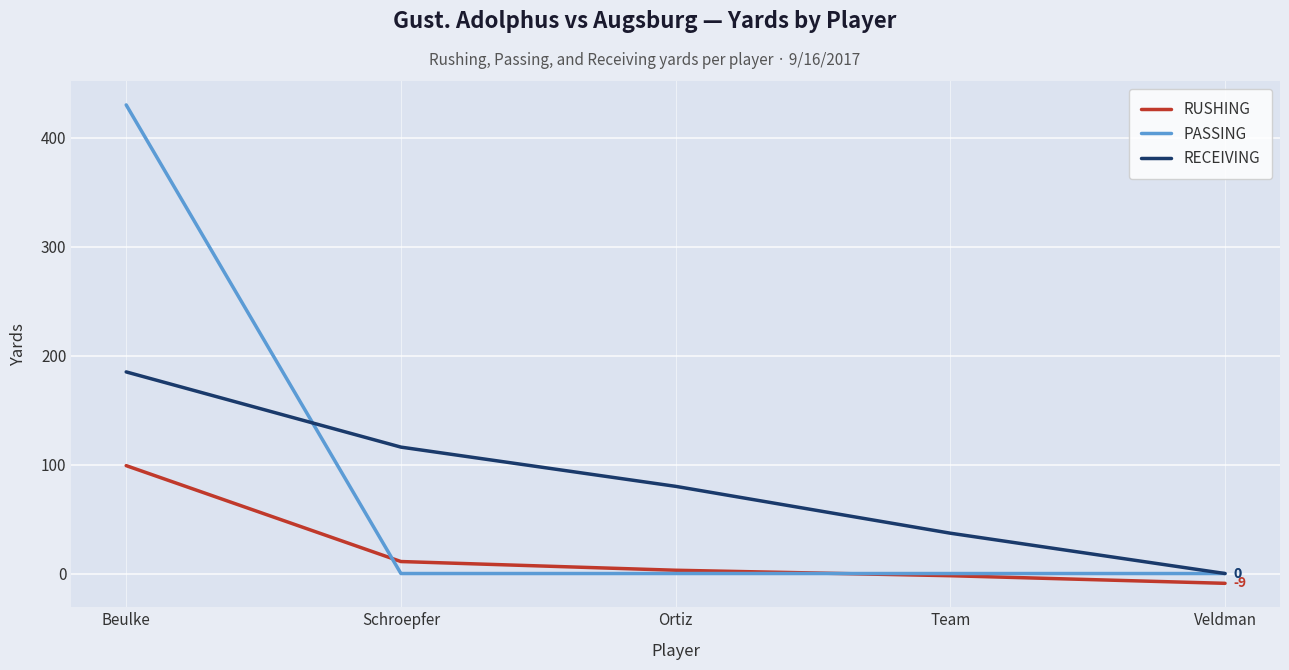

How many series are shown in this chart?

3